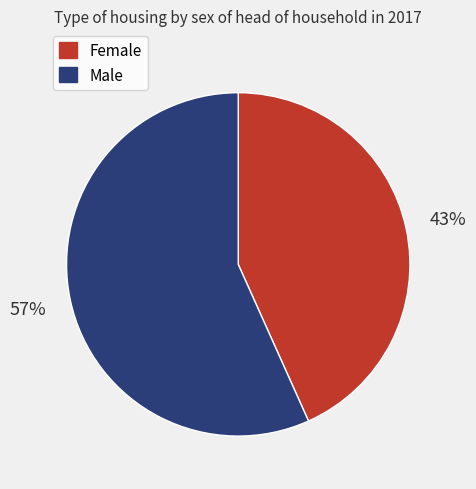

To the nearest percent, what is the average slice percentage?

50%